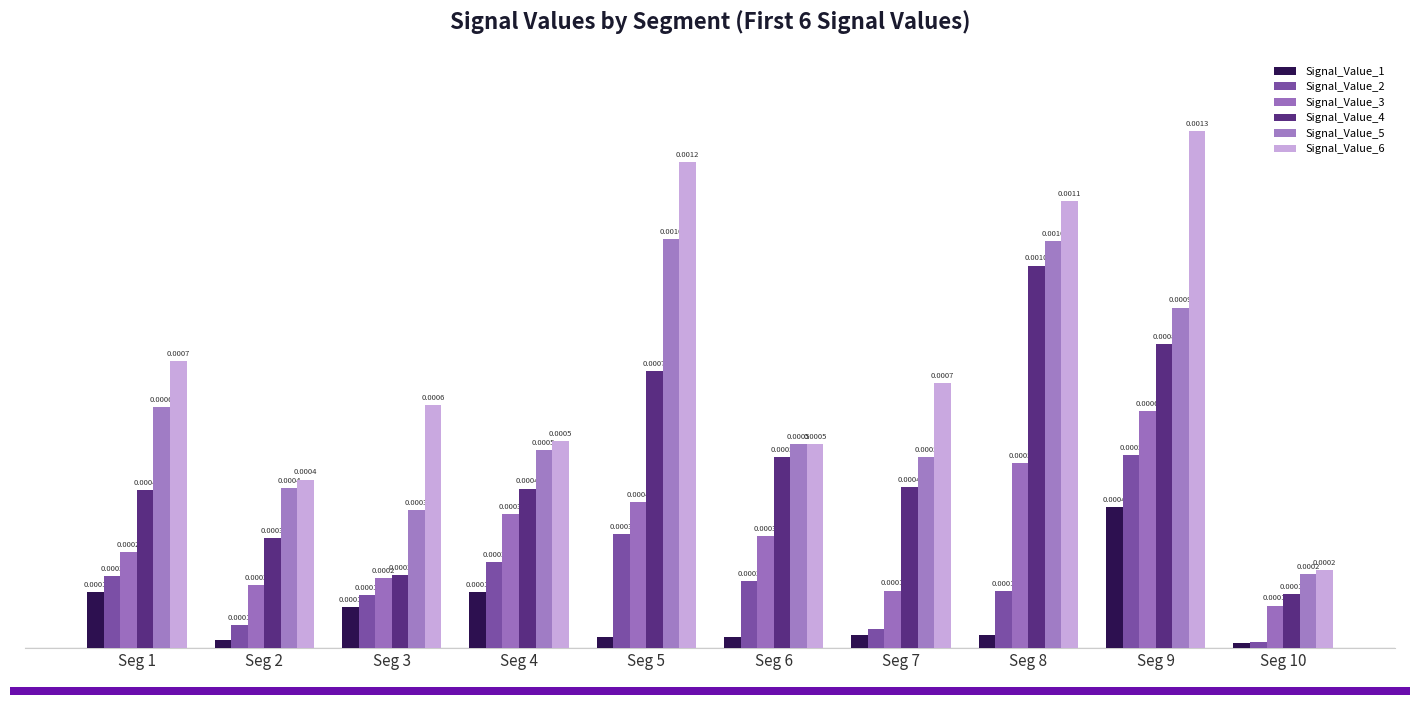

Where is Signal_Value_2 nearest to the value 0?

Seg 10